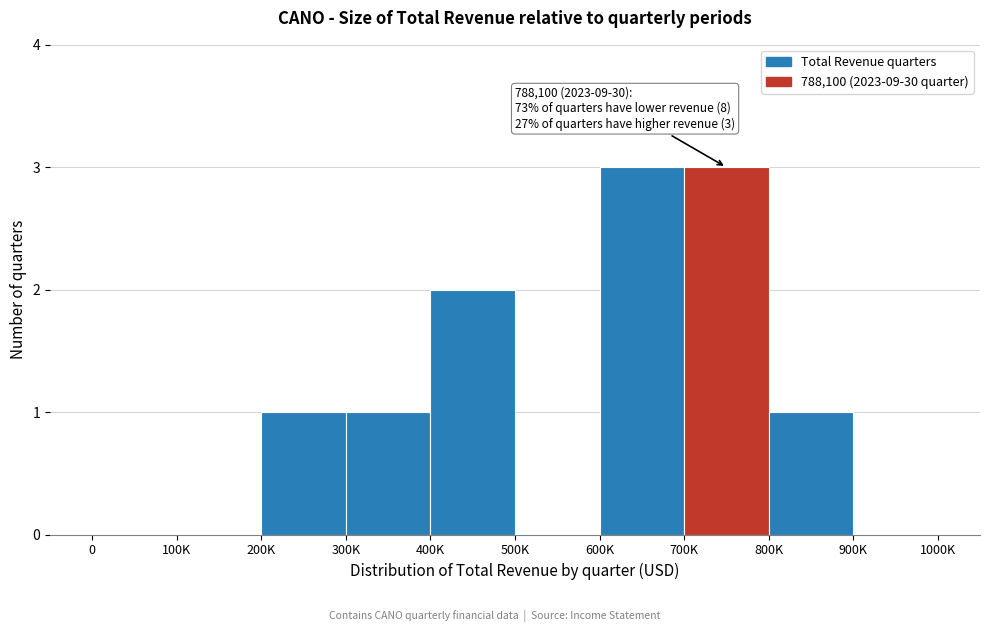

Reading left to right, what are all the values shown in this chart?

0=0	100K=0	200K=1	300K=1	400K=2	500K=0	600K=3	700K=3	800K=1	900K=0